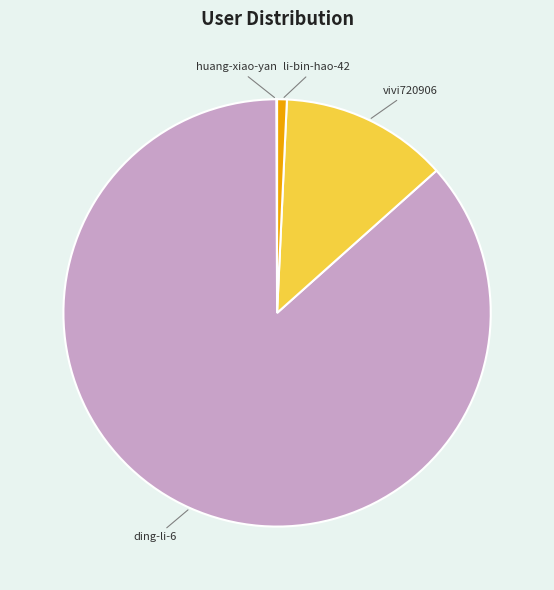

Does any single category account for the majority?

Yes